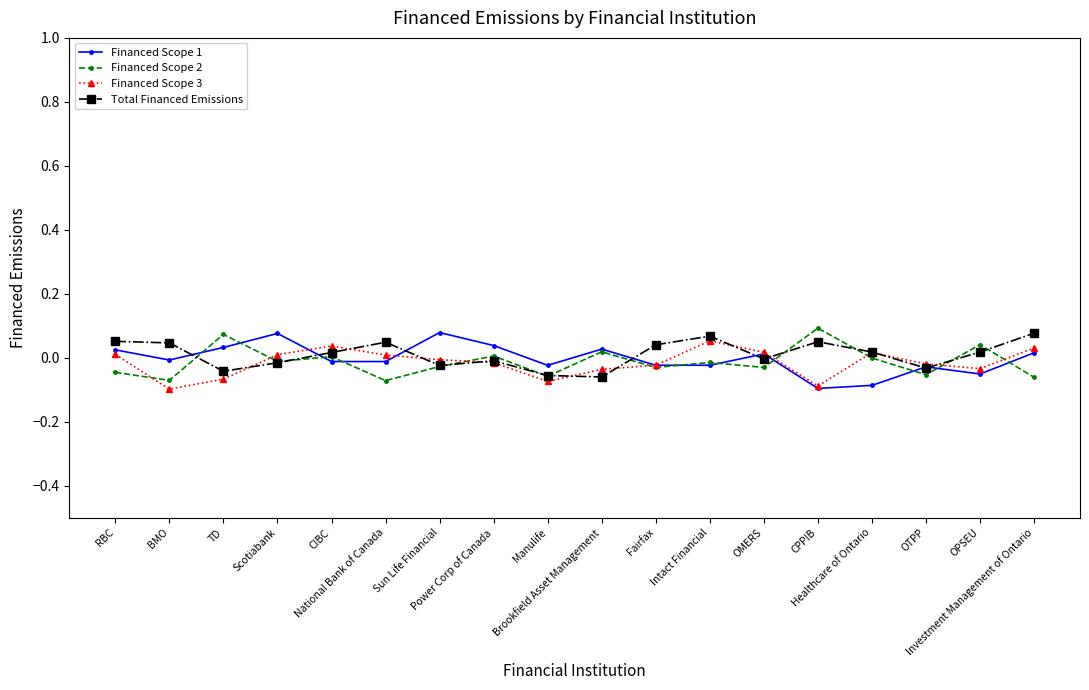

What position from the right is Scotiabank?

15